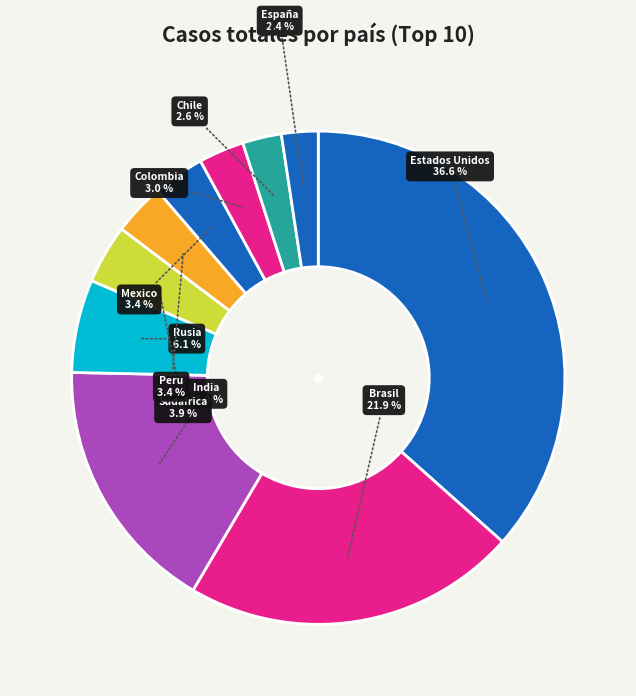

Combined, do Estados Unidos and Colombia account for over 50%?

No